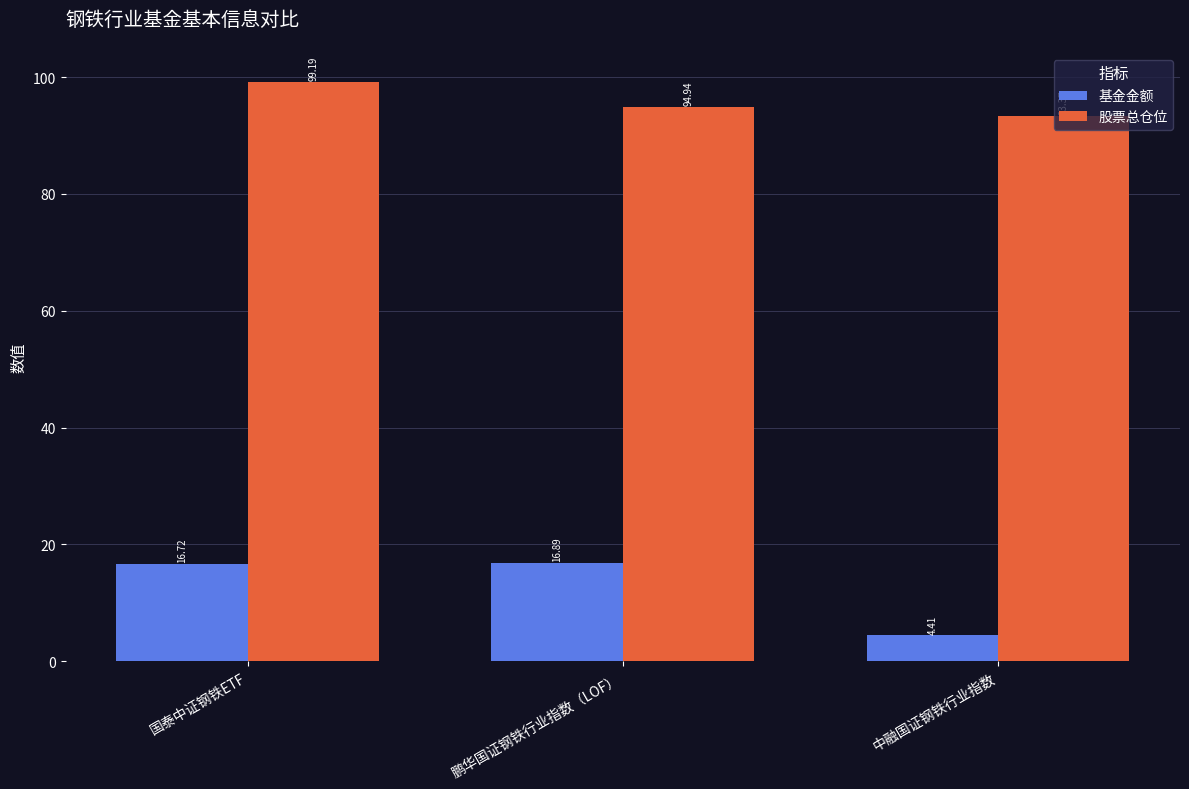

Where does the 股票总仓位 series first go above 94?

国泰中证钢铁ETF